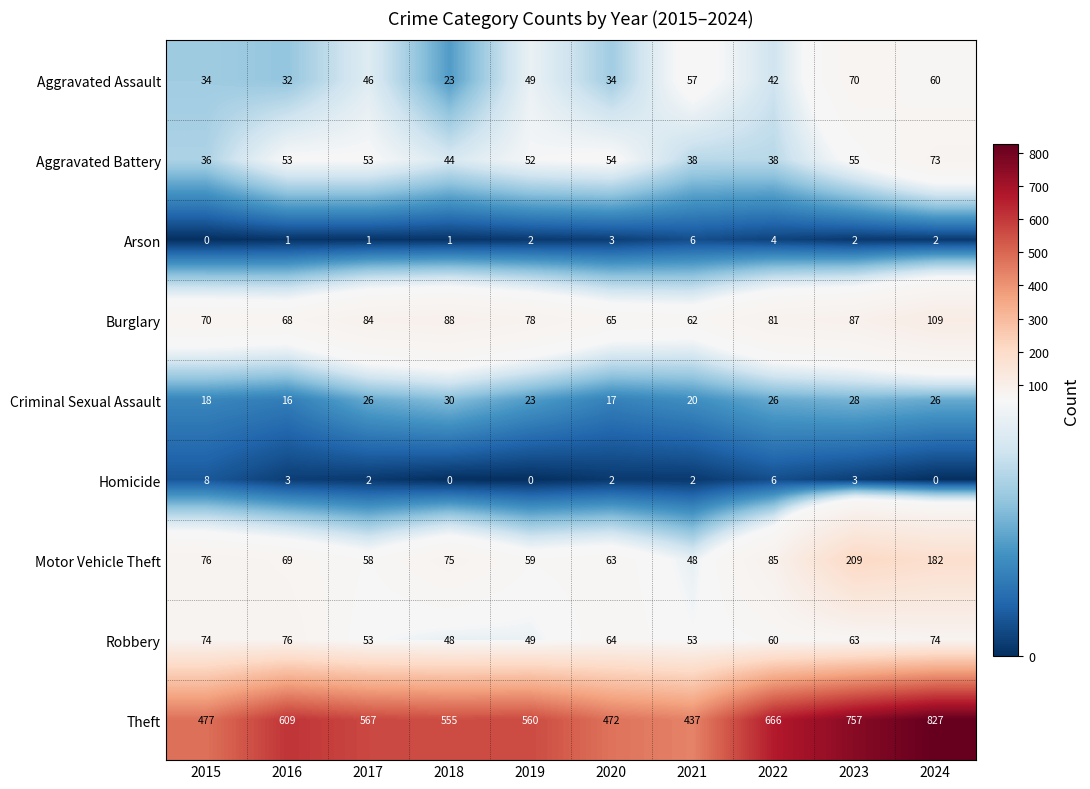

What is the approximate value of Motor Vehicle Theft at 2016, to the nearest 5?

70